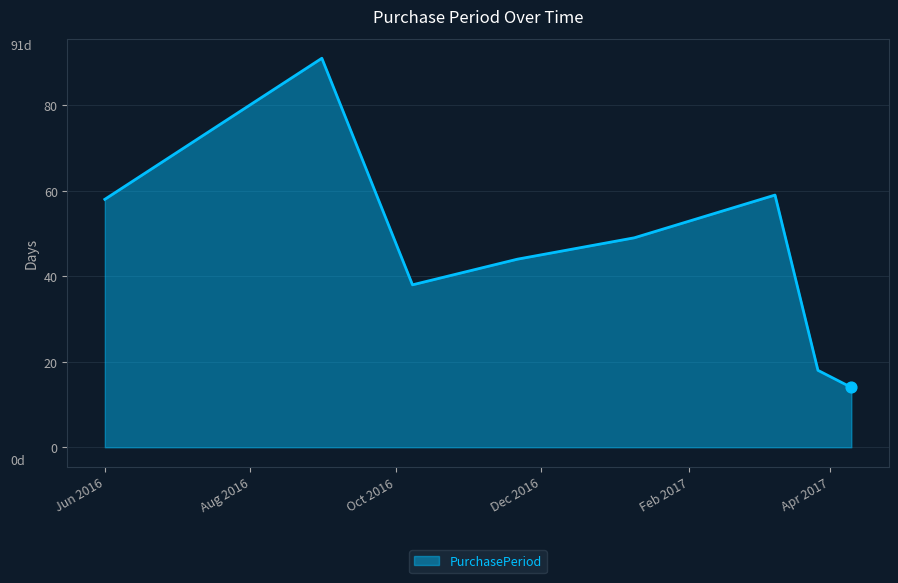

True or false: there are more than 0 points higher than both neighbors.

True